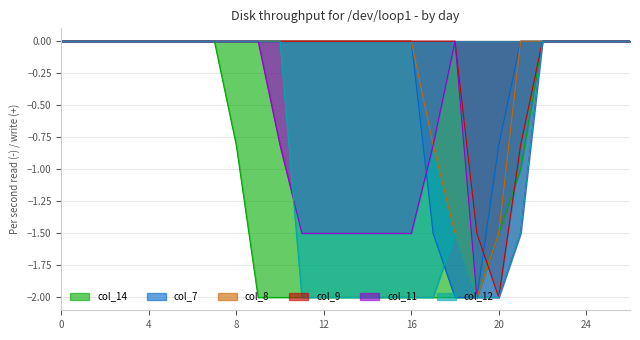

Reading right to left, transcribe all the data shown in this chart.

col_14: -0.0	-0.0	-0.0	-0.0	-0.0	-1.0	-1.5	-2.0	-2.0	-2.0	-2.0	-2.0	-2.0	-2.0	-2.0	-2.0	-2.0	-2.0	-0.8	-0.0	-0.0	-0.0	-0.0	-0.0	-0.0	-0.0	-0.0
col_7: -0.0	-0.0	-0.0	-0.0	-0.0	-0.0	-0.8	-2.0	-2.0	-1.5	-0.0	-0.0	-0.0	-0.0	-0.0	-0.0	-0.0	-0.0	-0.0	-0.0	-0.0	-0.0	-0.0	-0.0	-0.0	-0.0	-0.0
col_8: -0.0	-0.0	-0.0	-0.0	-0.0	-0.0	-1.5	-2.0	-1.5	-0.8	-0.0	-0.0	-0.0	-0.0	-0.0	-0.0	-0.0	-0.0	-0.0	-0.0	-0.0	-0.0	-0.0	-0.0	-0.0	-0.0	-0.0
col_9: -0.0	-0.0	-0.0	-0.0	-0.0	-0.8	-2.0	-1.5	-0.0	-0.0	-0.0	-0.0	-0.0	-0.0	-0.0	-0.0	-0.0	-0.0	-0.0	-0.0	-0.0	-0.0	-0.0	-0.0	-0.0	-0.0	-0.0
col_11: -0.0	-0.0	-0.0	-0.0	-0.0	-1.5	-2.0	-2.0	-0.0	-0.8	-1.5	-1.5	-1.5	-1.5	-1.5	-1.5	-0.8	-0.0	-0.0	-0.0	-0.0	-0.0	-0.0	-0.0	-0.0	-0.0	-0.0
col_12: -0.0	-0.0	-0.0	-0.0	-0.0	-1.5	-2.0	-2.0	-1.5	-2.0	-2.0	-2.0	-2.0	-2.0	-2.0	-2.0	-0.0	-0.0	-0.0	-0.0	-0.0	-0.0	-0.0	-0.0	-0.0	-0.0	-0.0